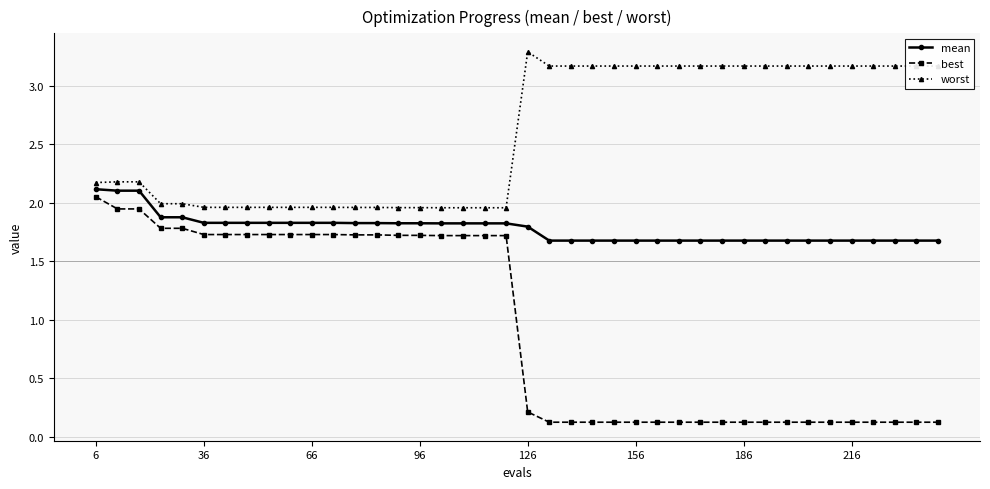

What is the value of the best point at the 18th from the left?

1.7